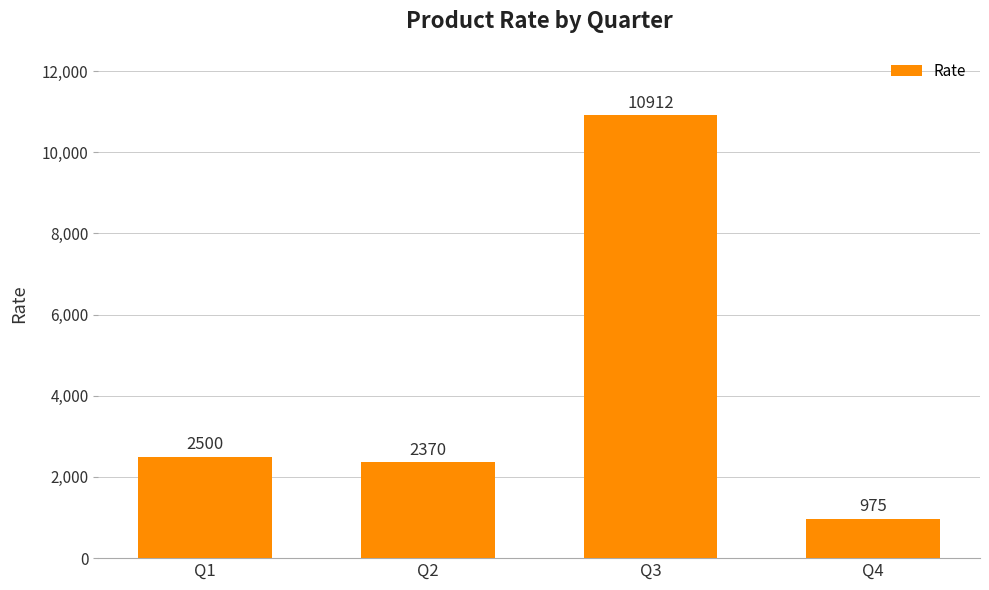

The value at Q1 is 3384. True or false?

False